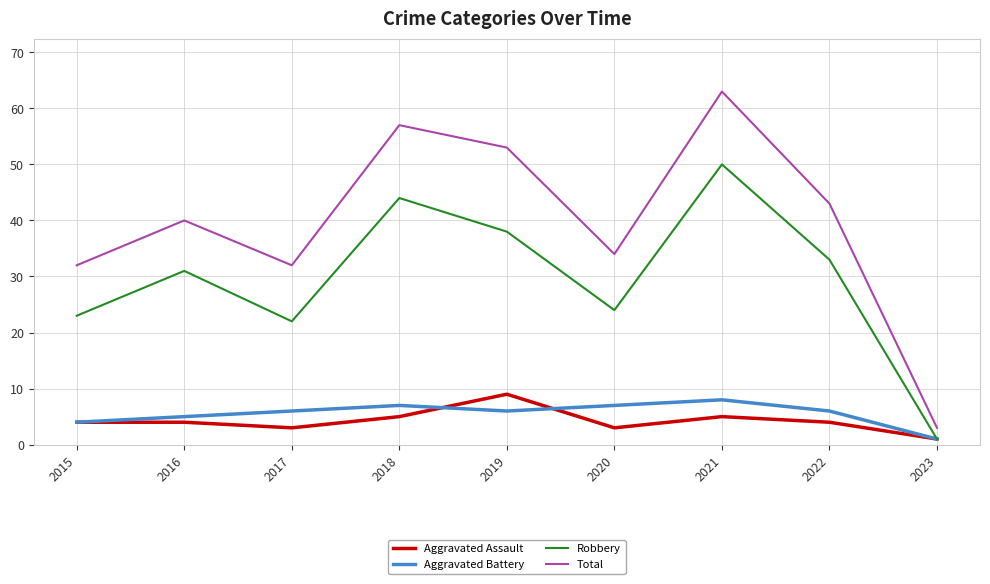

The value of Aggravated Battery at 2018 is 2. True or false?

False